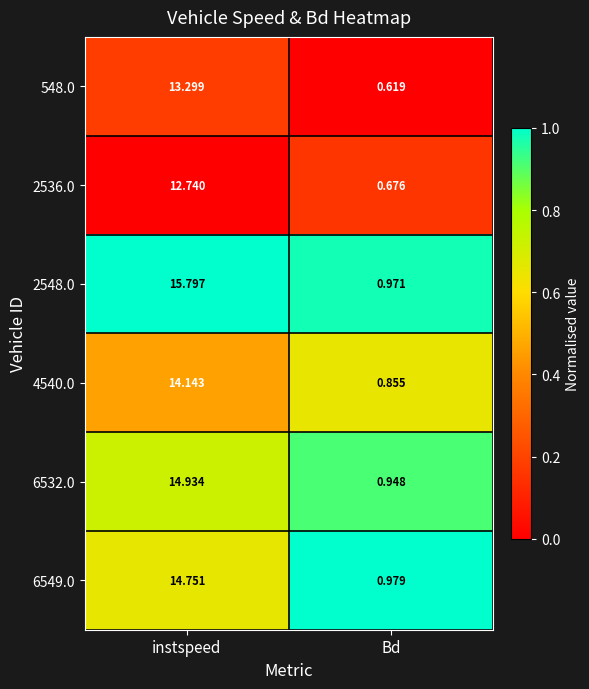

Where is 2548.0 nearest to the value 8?

Bd